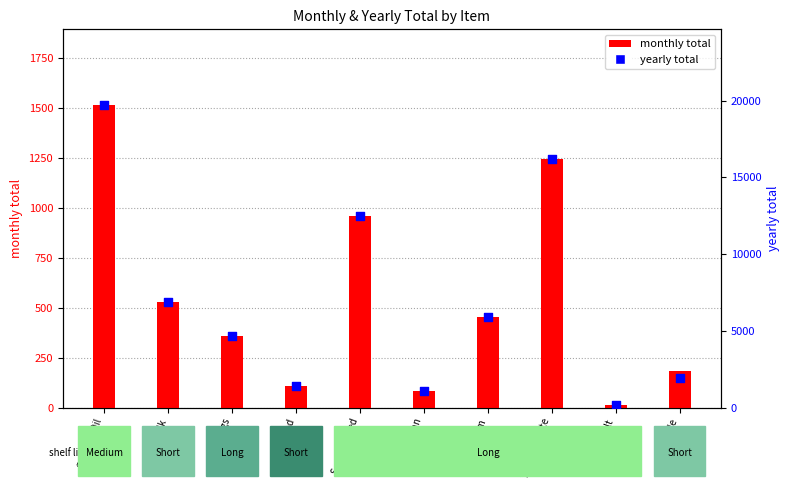

At how many categories does at least one series exceed 17162?

1